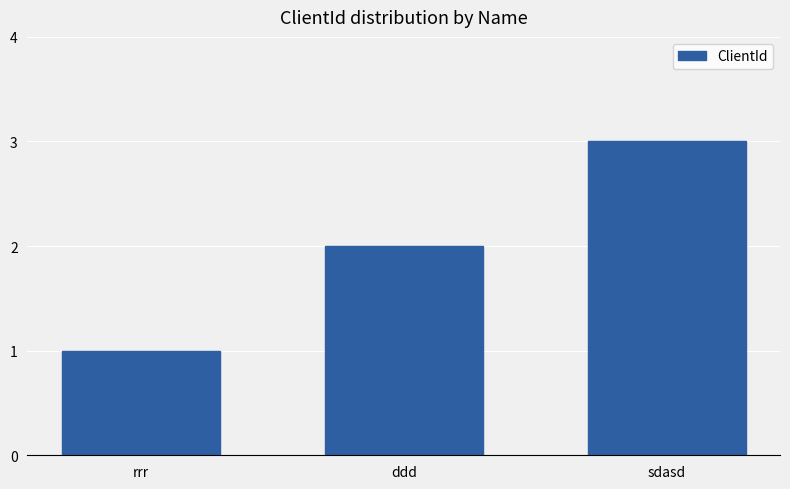

Rank the categories by value from highest to lowest.

sdasd, ddd, rrr